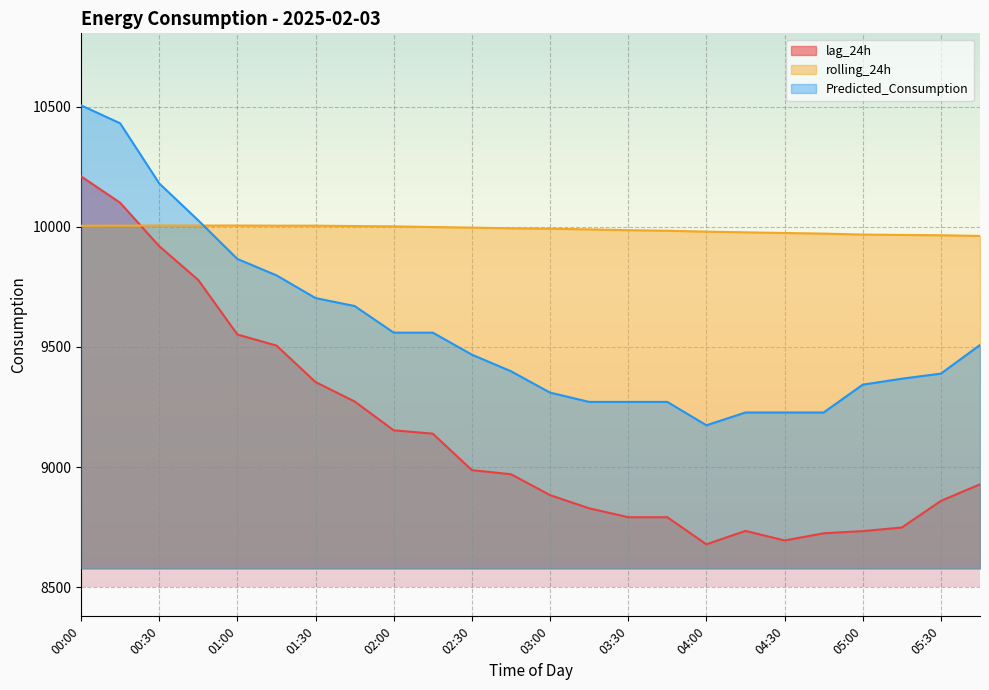

Is it true that rolling_24h equals 15460.8 at 01:30?

False